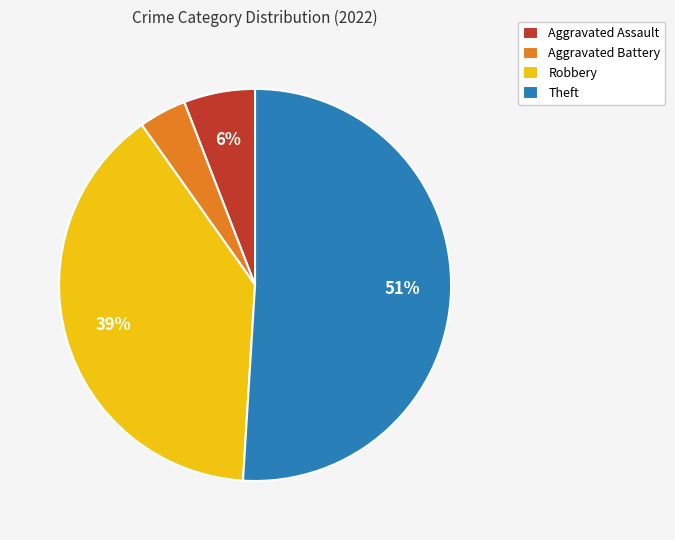

To the nearest percent, what is the average slice percentage?

25%